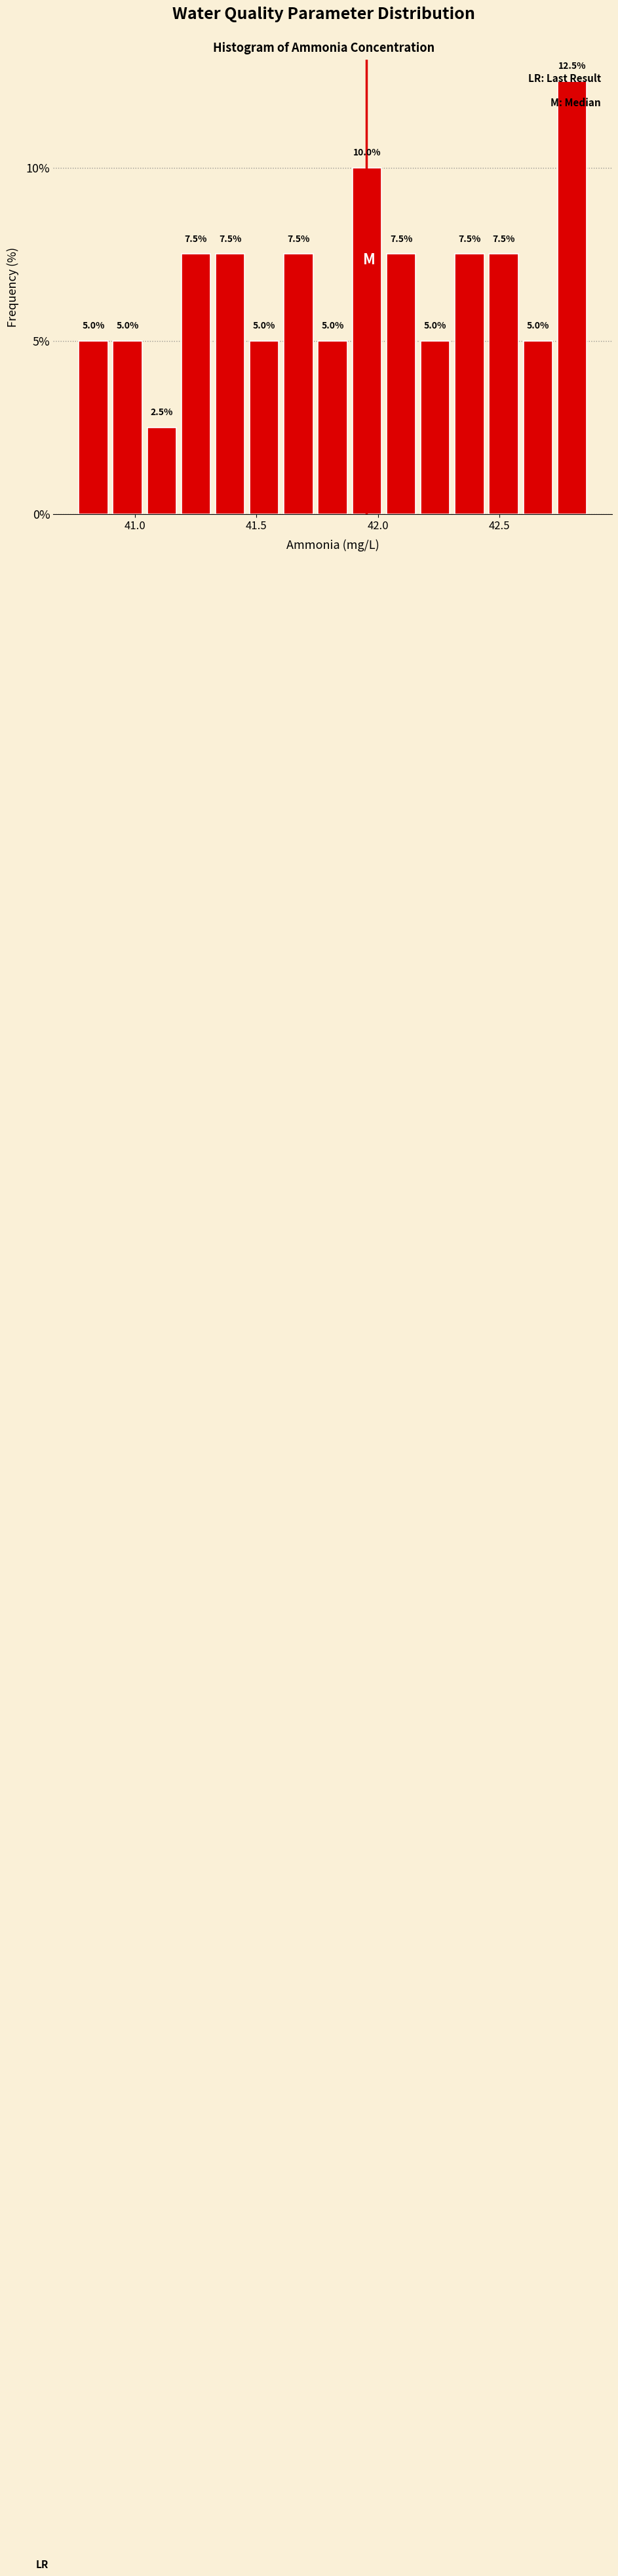

Around what value on the x-axis is the tallest bar? Give the approximate position of its centre, as read against the axis.

42.80